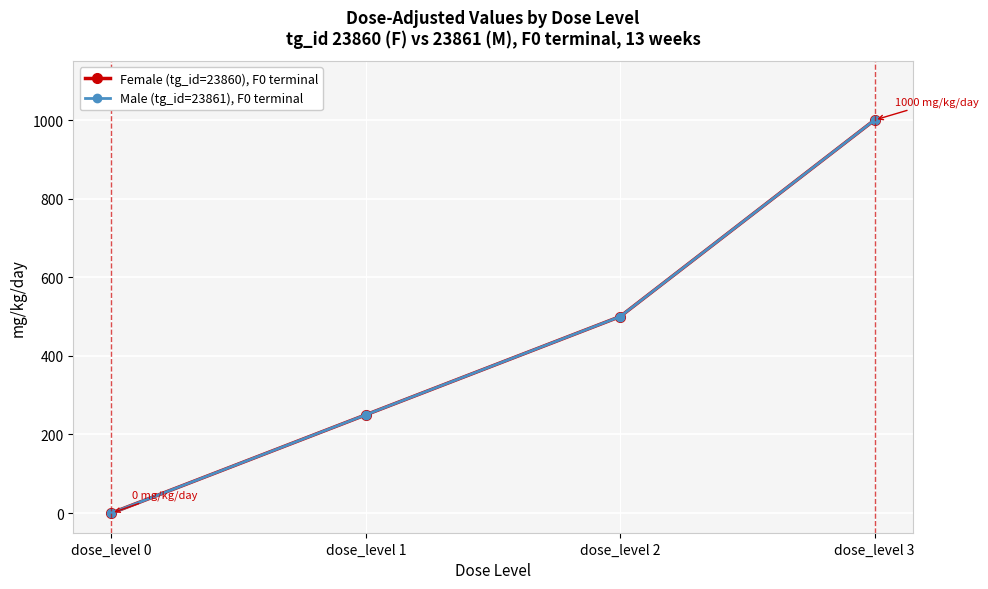

The value of Female (tg_id=23860), F0 terminal at dose_level 1 is 250. True or false?

True